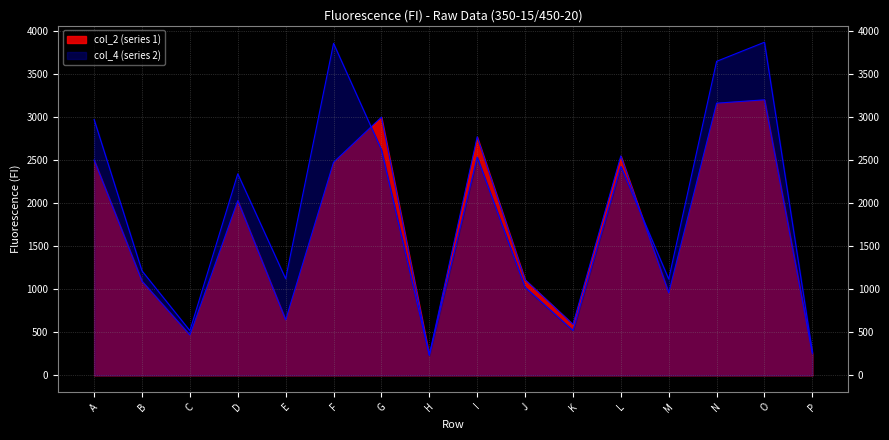

How many values in the col_2 series exceed 2029?

7